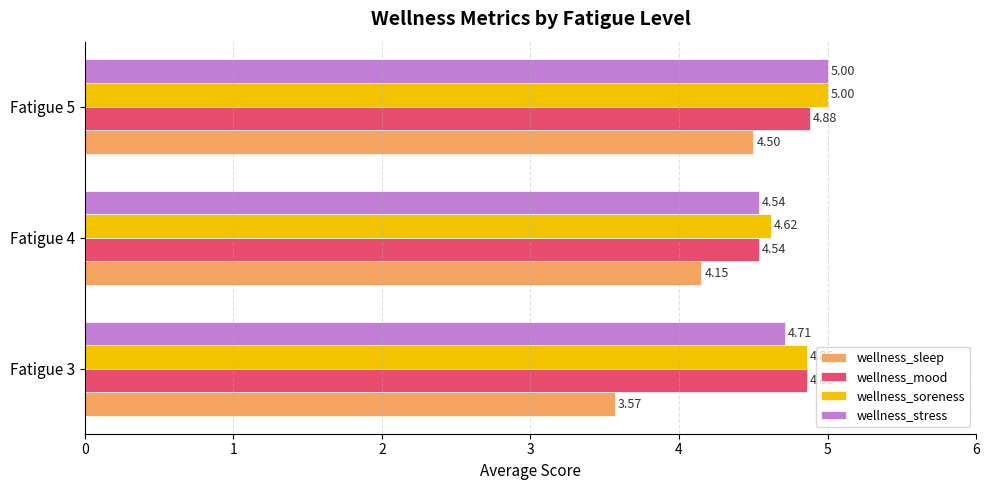

Which series has the largest range (max minus min)?

wellness_sleep